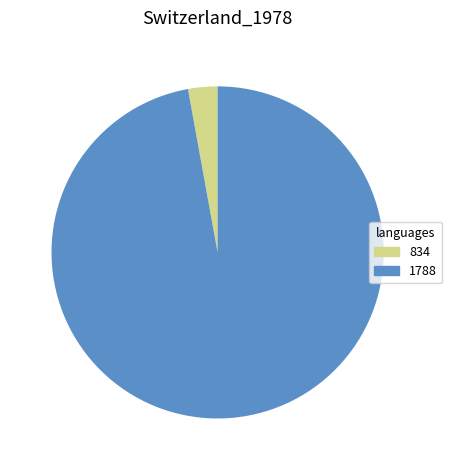

Which slice represents more than half of the pie?

1788